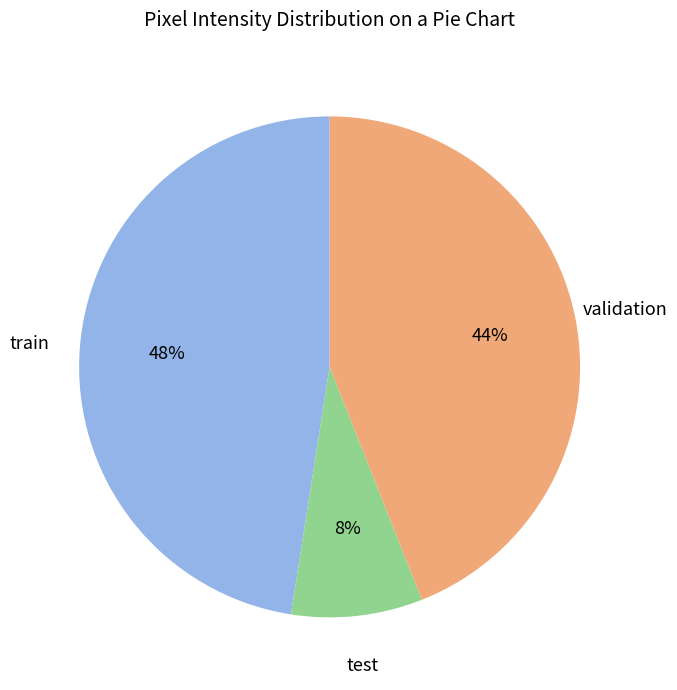

Is there any slice that represents more than half of the pie?

No